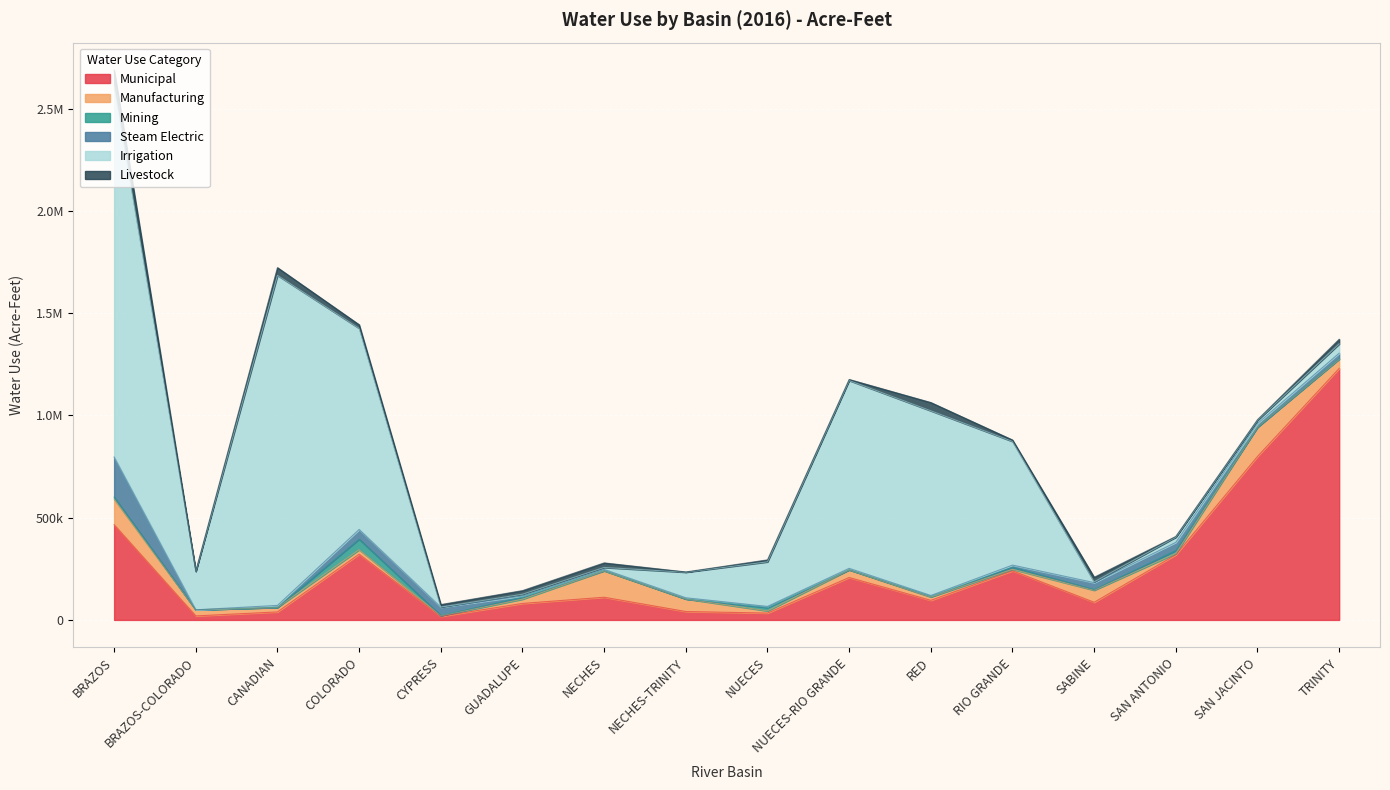

What is the highest value of the Mining series?

51433